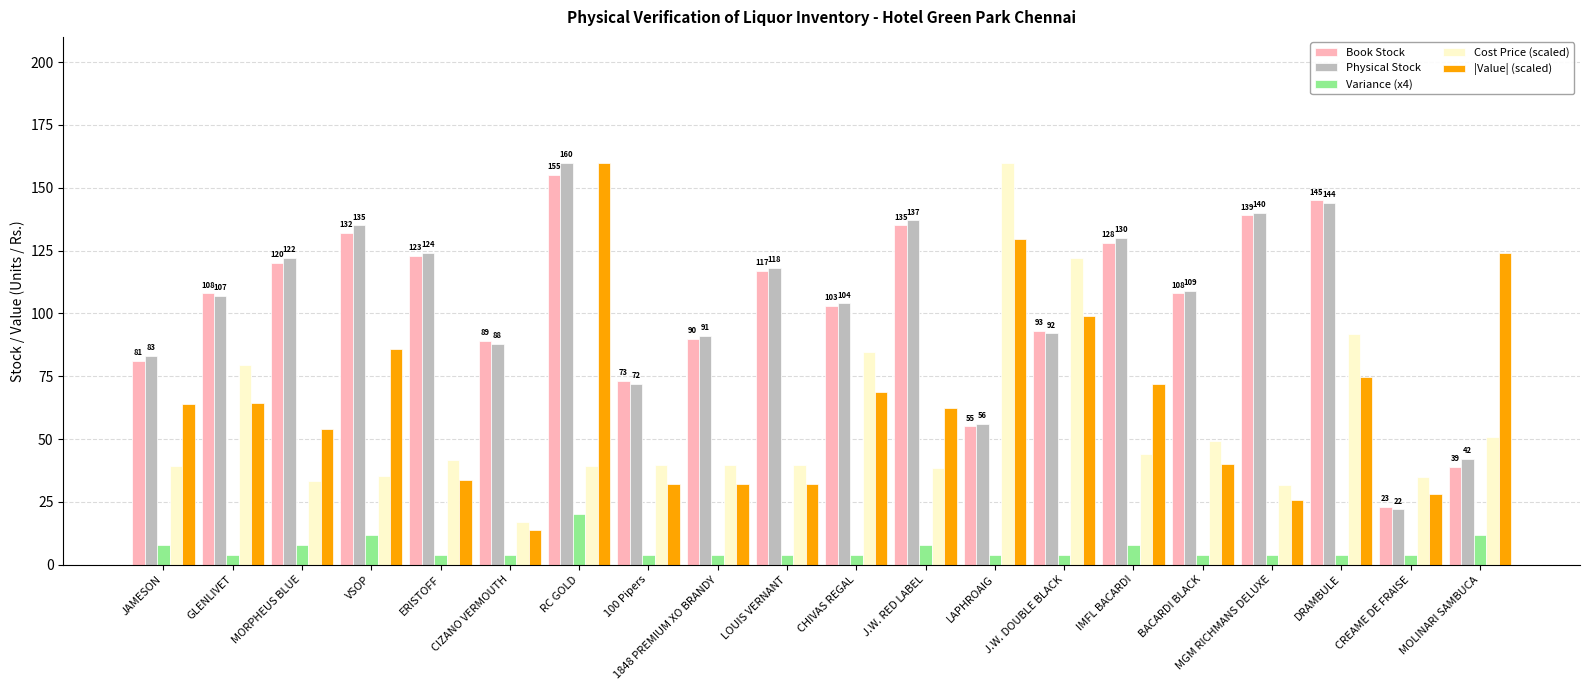

At which category is the sum across all series the highest?

RC GOLD